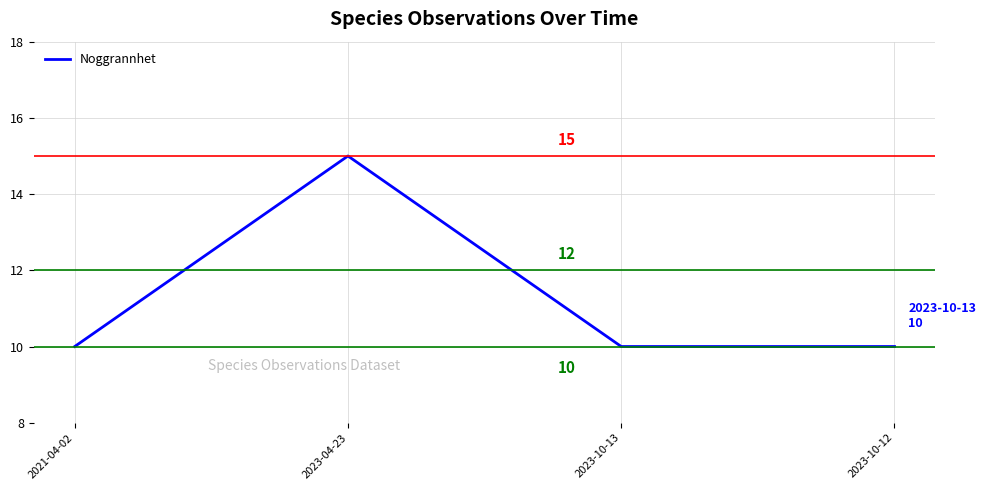

The value at 2021-04-02 is 5. True or false?

False